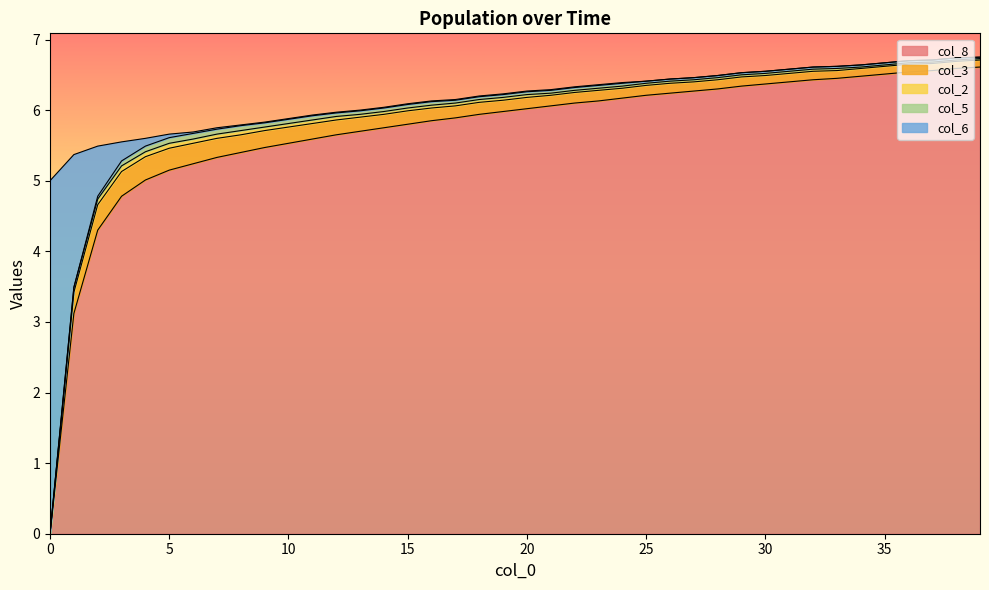

Between which two adjacent categories do col_6 and col_8 first intersect?

0 and 1